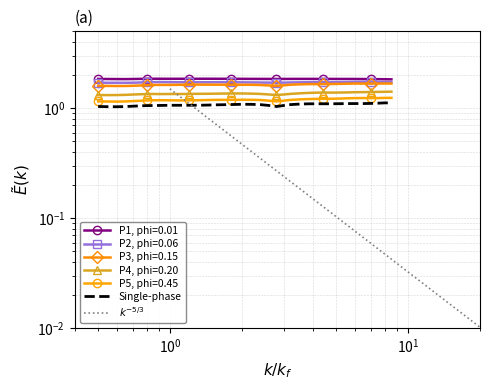

Which series has the largest total across all categories?

P1, phi=0.01